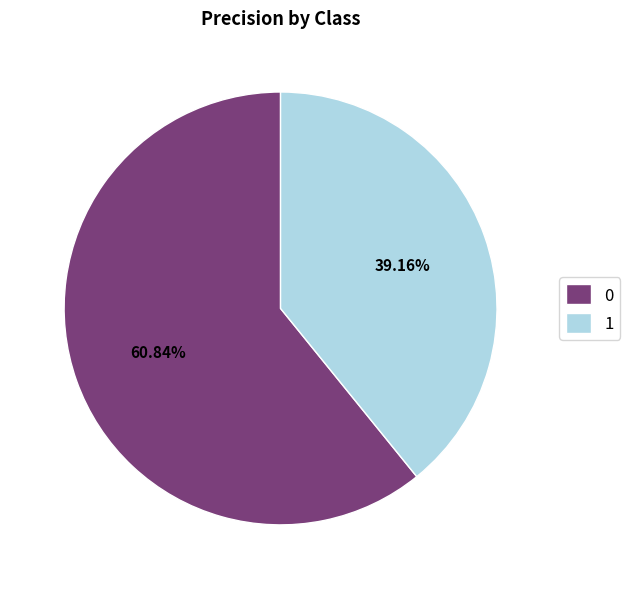

How many segments does this pie chart have?

2